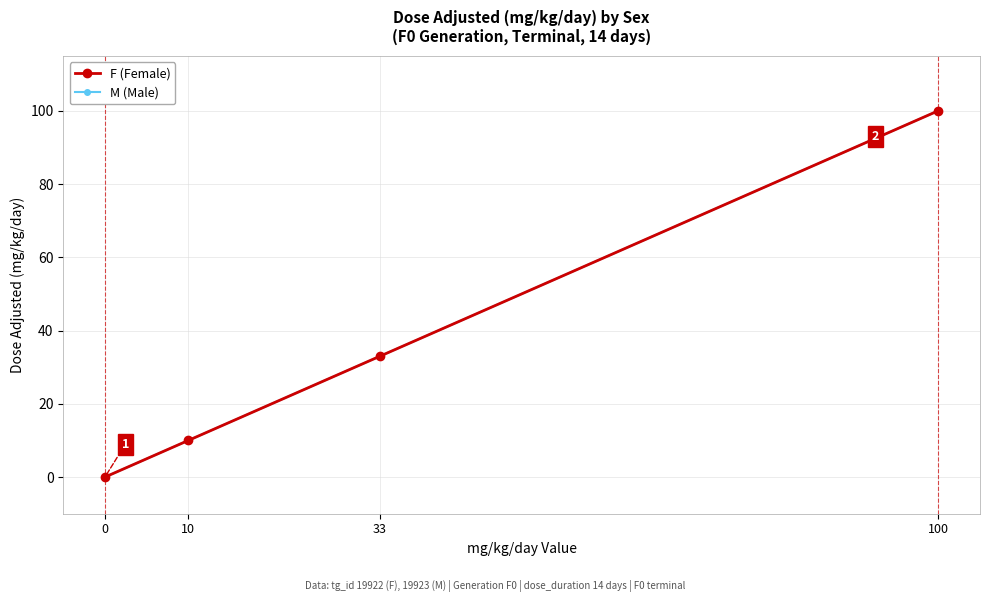

Count the M (Male) values in the range 10 to 100.

3